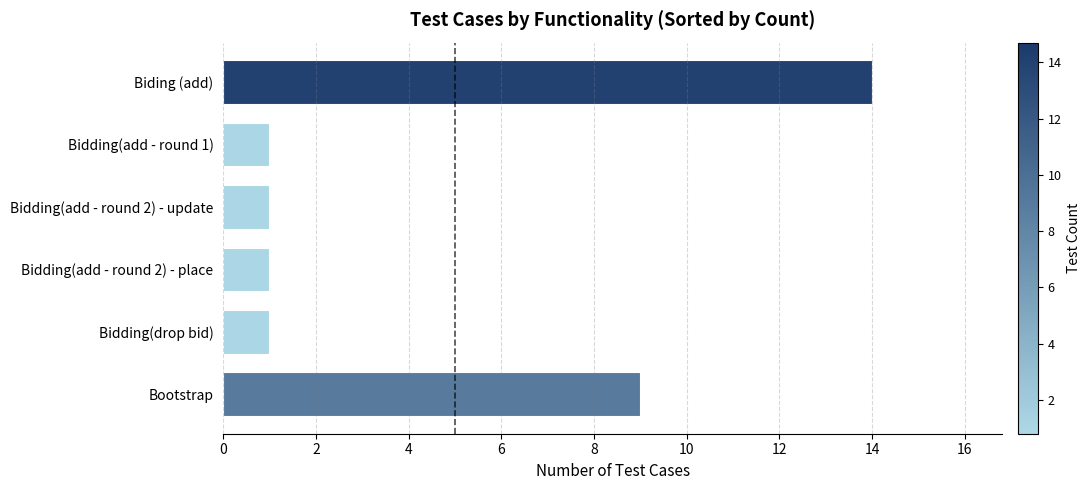

Are the bars horizontal?

Yes